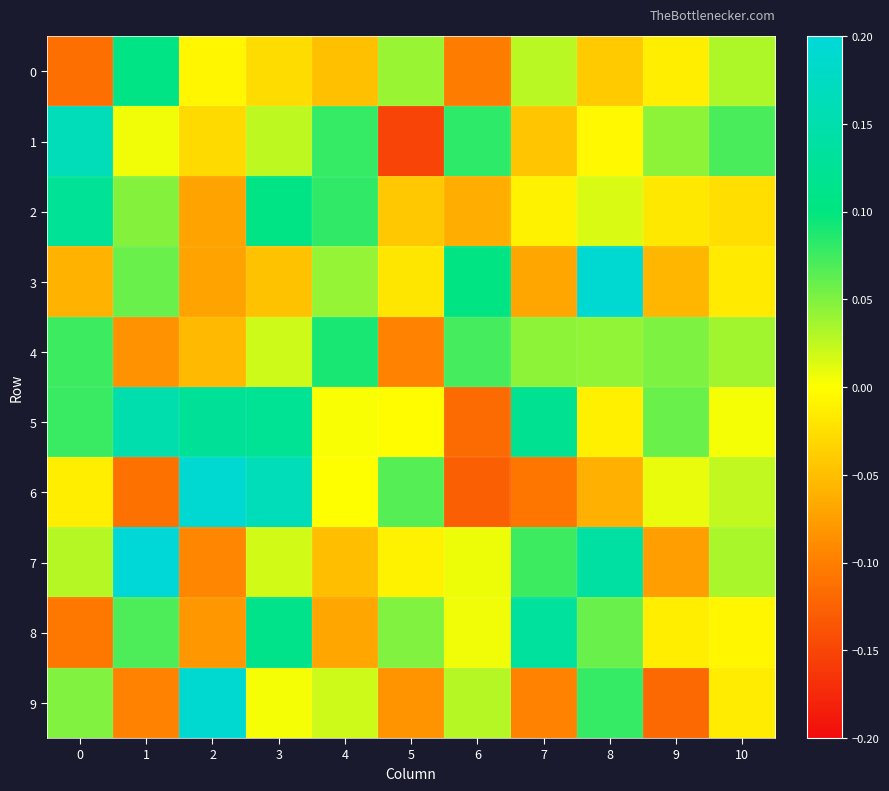

Reading left to right, extract all data points from this chart.

0: 0=-0.1	1=0.1	2=-0.0	3=-0.0	4=-0.0	5=0.0	6=-0.1	7=0.0	8=-0.0	9=-0.0	10=0.0
1: 0=0.2	1=0.0	2=-0.0	3=0.0	4=0.1	5=-0.2	6=0.1	7=-0.0	8=-0.0	9=0.0	10=0.1
2: 0=0.1	1=0.0	2=-0.1	3=0.1	4=0.1	5=-0.0	6=-0.1	7=-0.0	8=0.0	9=-0.0	10=-0.0
3: 0=-0.1	1=0.1	2=-0.1	3=-0.0	4=0.0	5=-0.0	6=0.1	7=-0.1	8=0.2	9=-0.1	10=-0.0
4: 0=0.1	1=-0.1	2=-0.1	3=0.0	4=0.1	5=-0.1	6=0.1	7=0.0	8=0.0	9=0.1	10=0.0
5: 0=0.1	1=0.2	2=0.1	3=0.1	4=0.0	5=-0.0	6=-0.1	7=0.1	8=-0.0	9=0.1	10=0.0
6: 0=-0.0	1=-0.1	2=0.2	3=0.2	4=-0.0	5=0.1	6=-0.1	7=-0.1	8=-0.1	9=0.0	10=0.0
7: 0=0.0	1=0.2	2=-0.1	3=0.0	4=-0.1	5=-0.0	6=0.0	7=0.1	8=0.1	9=-0.1	10=0.0
8: 0=-0.1	1=0.1	2=-0.1	3=0.1	4=-0.1	5=0.0	6=0.0	7=0.1	8=0.1	9=-0.0	10=-0.0
9: 0=0.0	1=-0.1	2=0.2	3=0.0	4=0.0	5=-0.1	6=0.0	7=-0.1	8=0.1	9=-0.1	10=-0.0